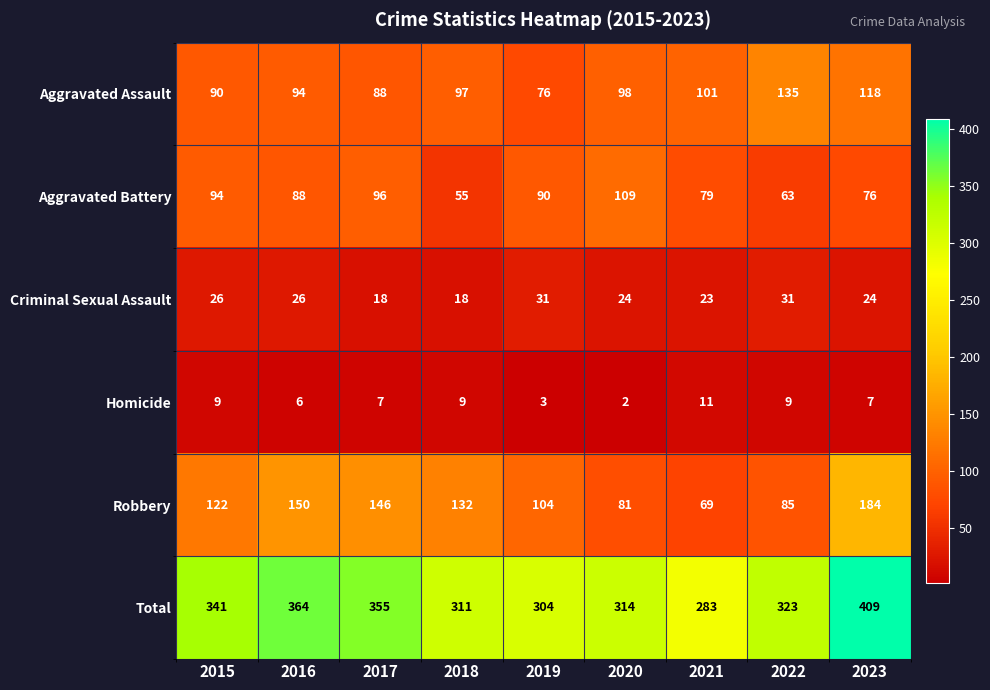

At which category is the sum across all series the highest?

2023